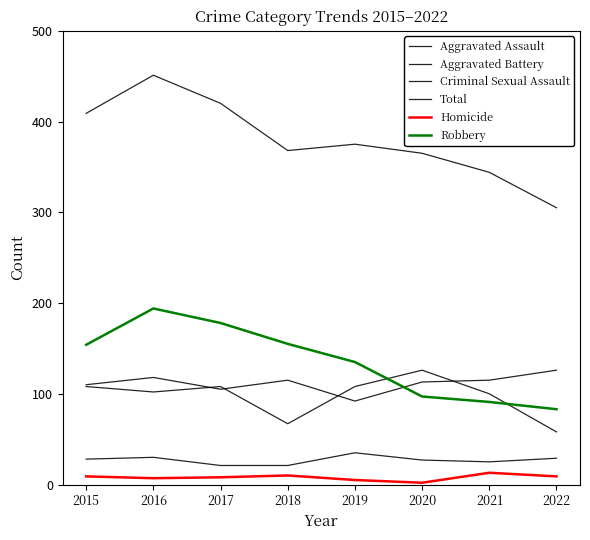

Is this an area chart (filled region under the line)?

No